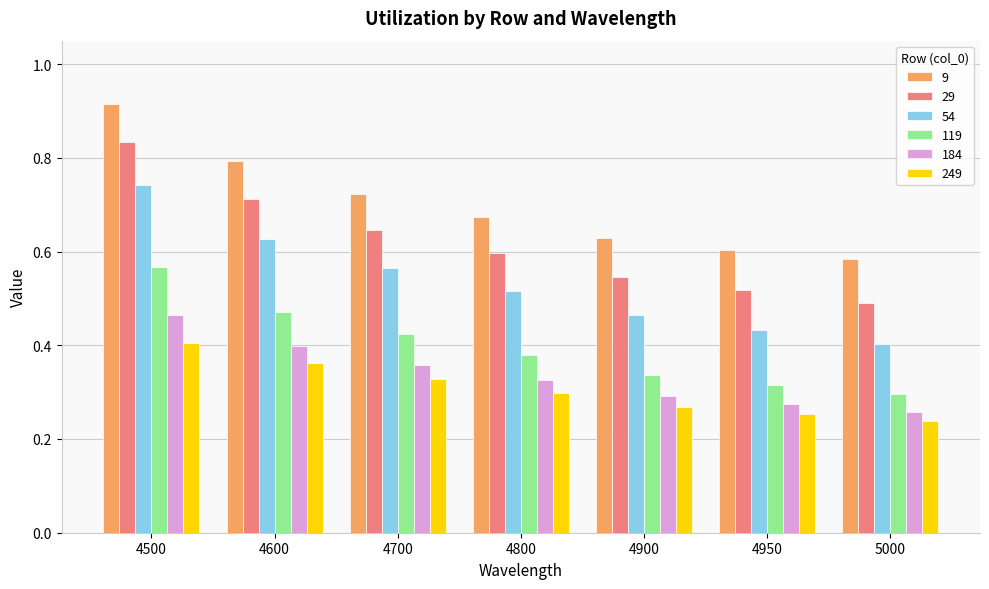

What is the sum of all 54 values?

3.7